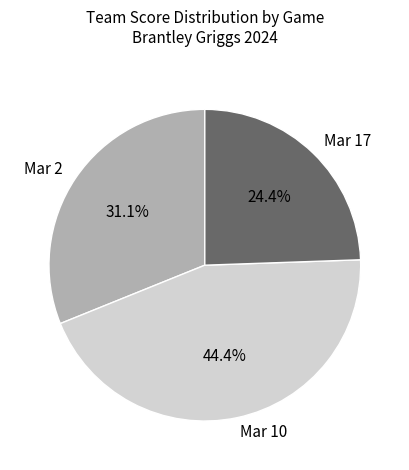

Between Mar 2 and Mar 10, which is larger?

Mar 10